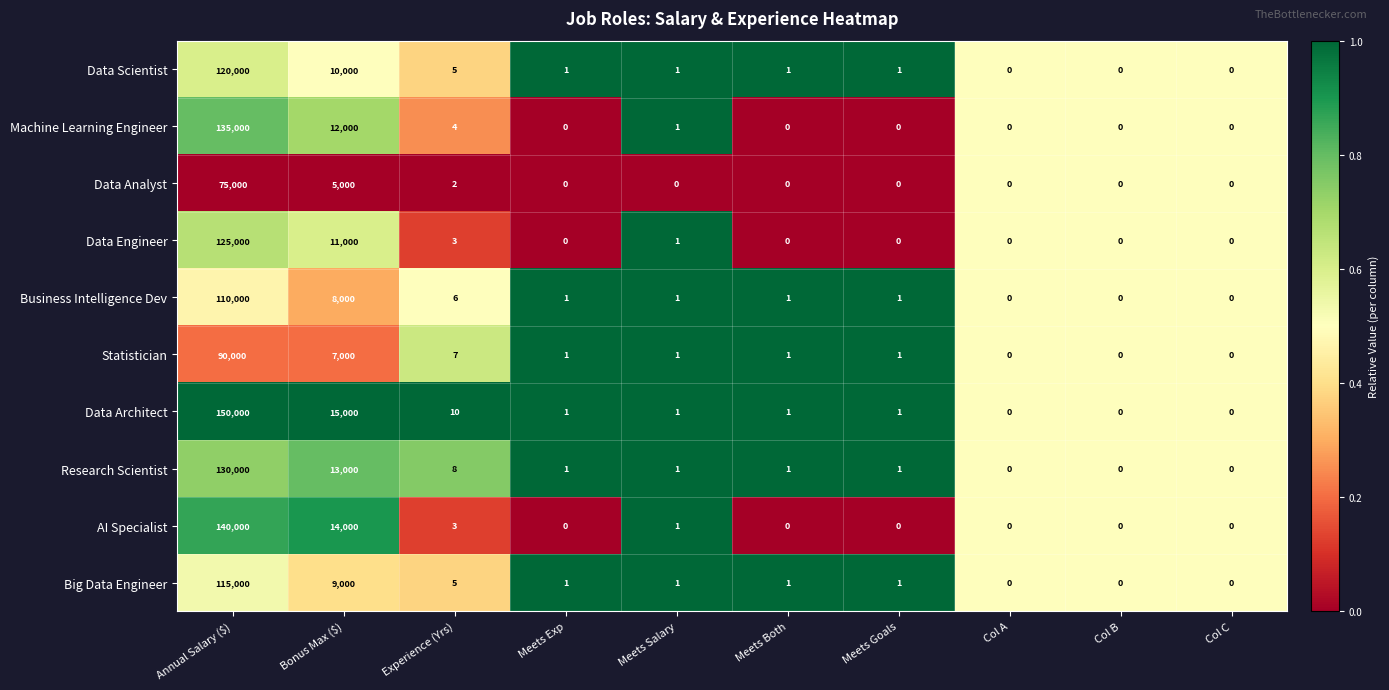

Where is Data Analyst nearest to the value 37500?

Bonus Max ($)